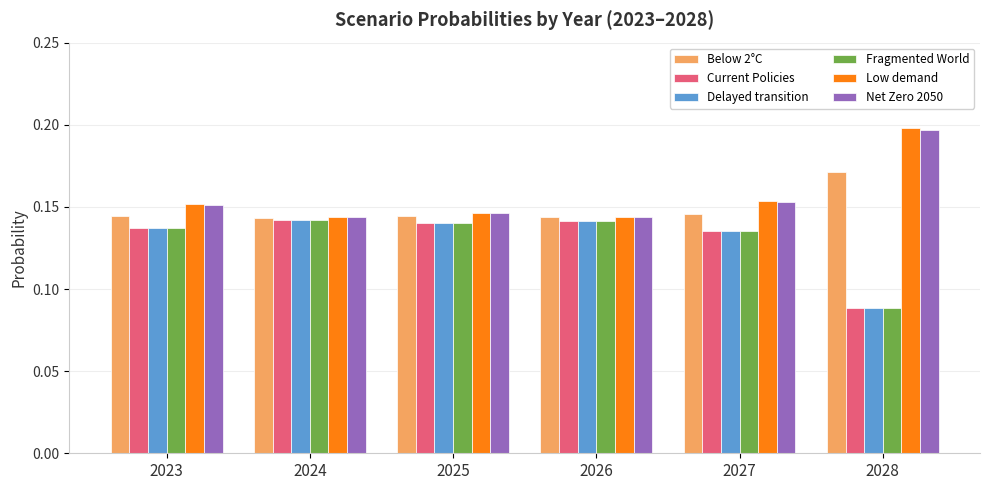

How many data points does each series have?

6